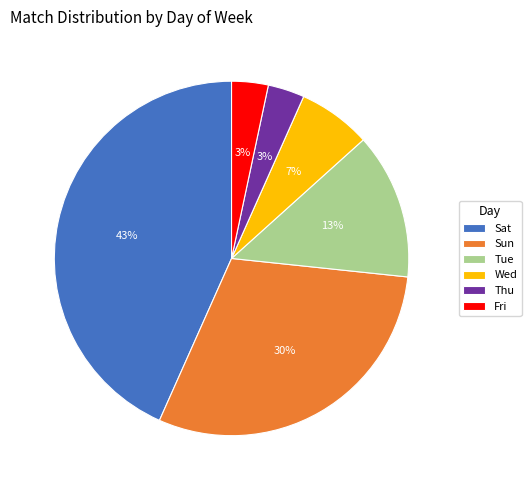

Between Tue and Sun, which is larger?

Sun